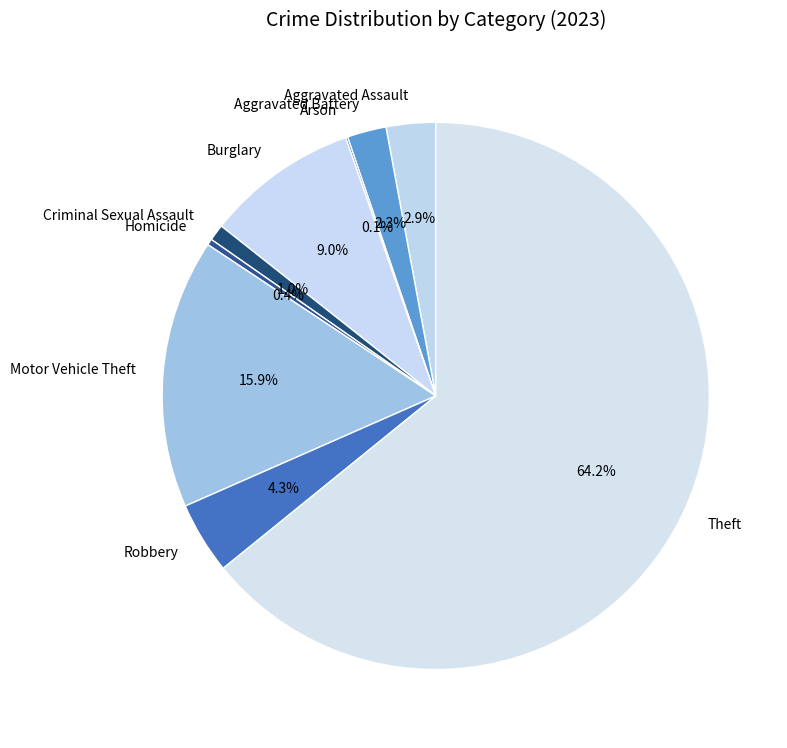

To the nearest percent, what is the average slice percentage?

11%